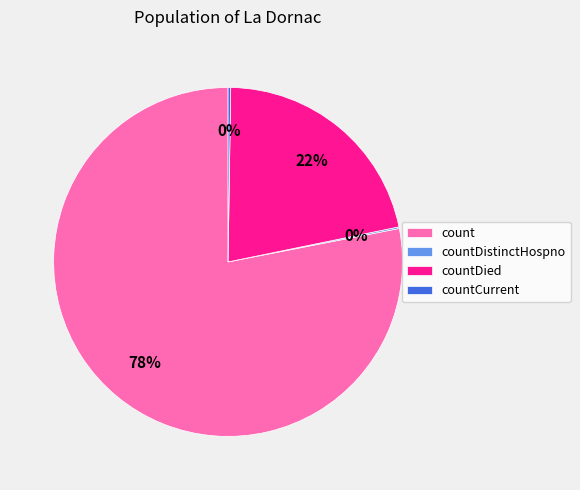

To the nearest percent, what is the difference between the largest and smallest slice percentages?

78%